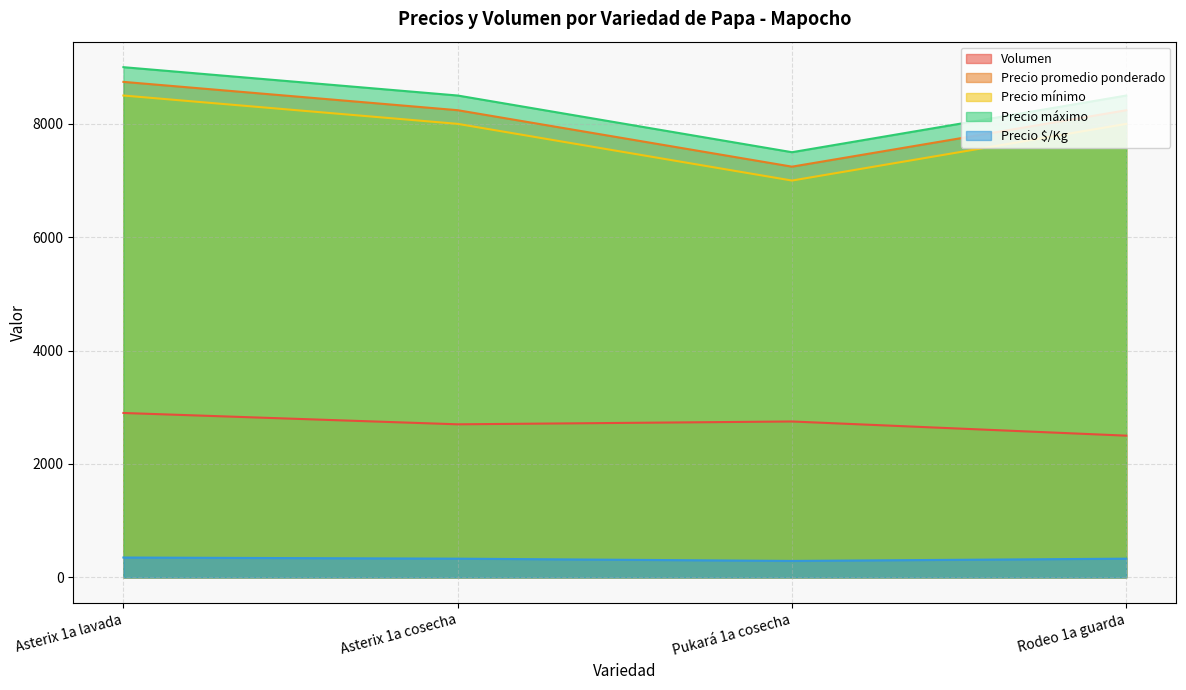

Where does the Precio mínimo series first go above 8000?

Asterix 1a lavada